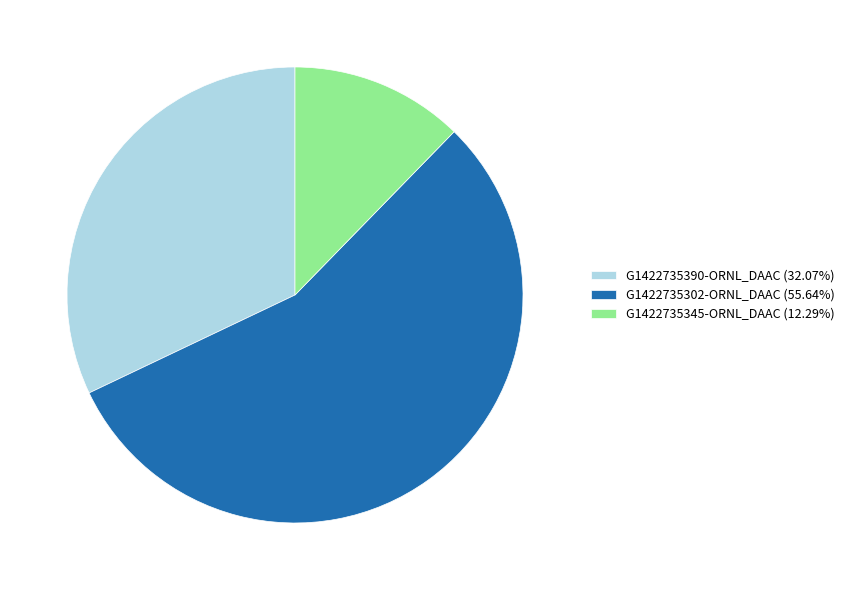

Does any single category account for the majority?

Yes